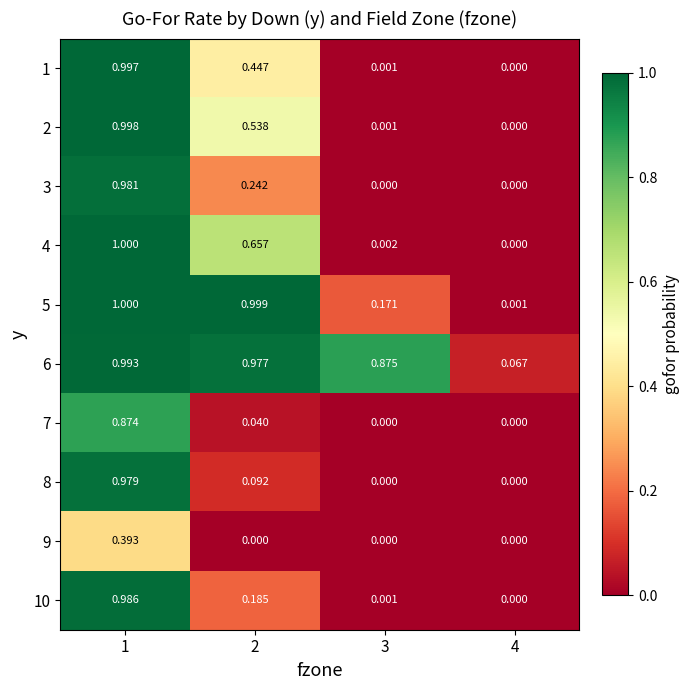

Is the value of 3 at 1 greater than the value of 6 at 3?

Yes